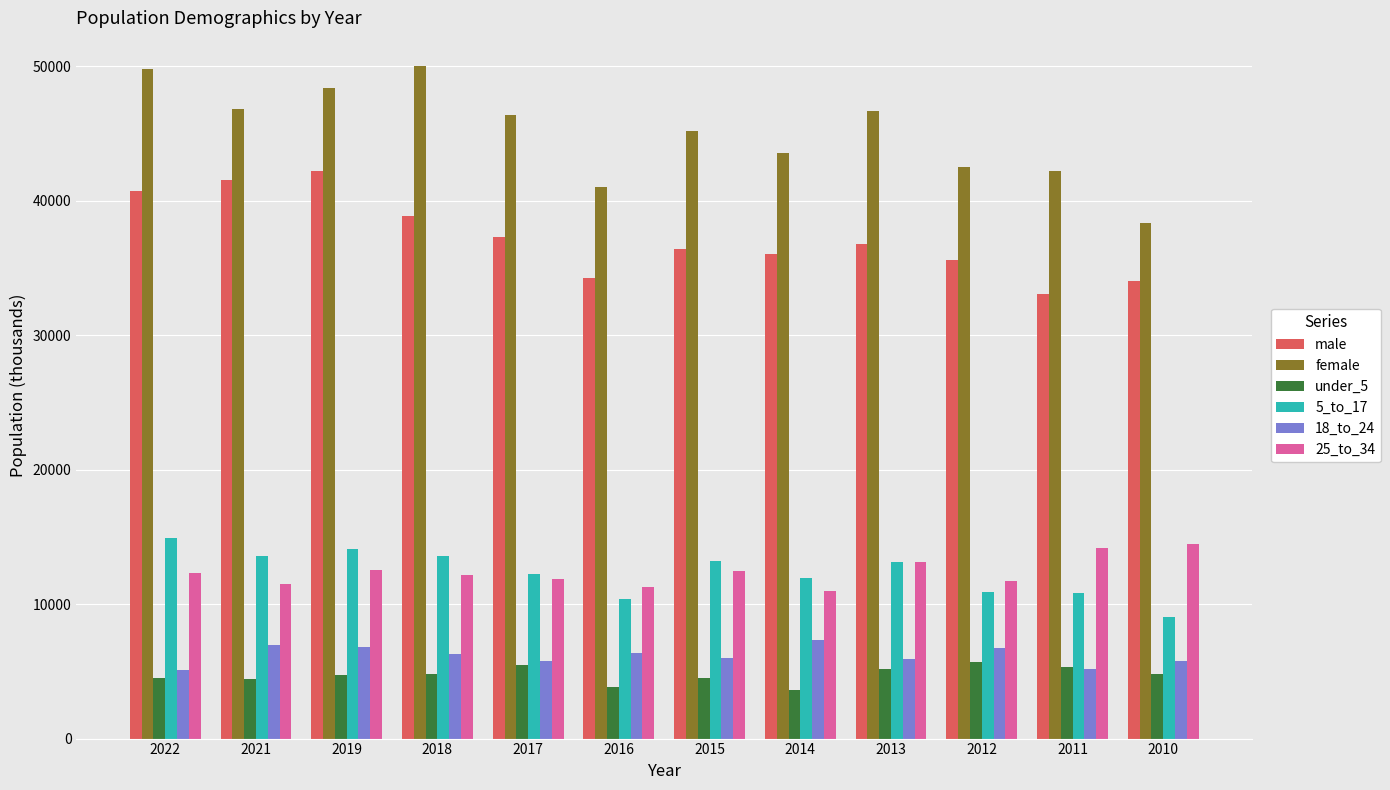

What is the smallest value displayed?

3582.4